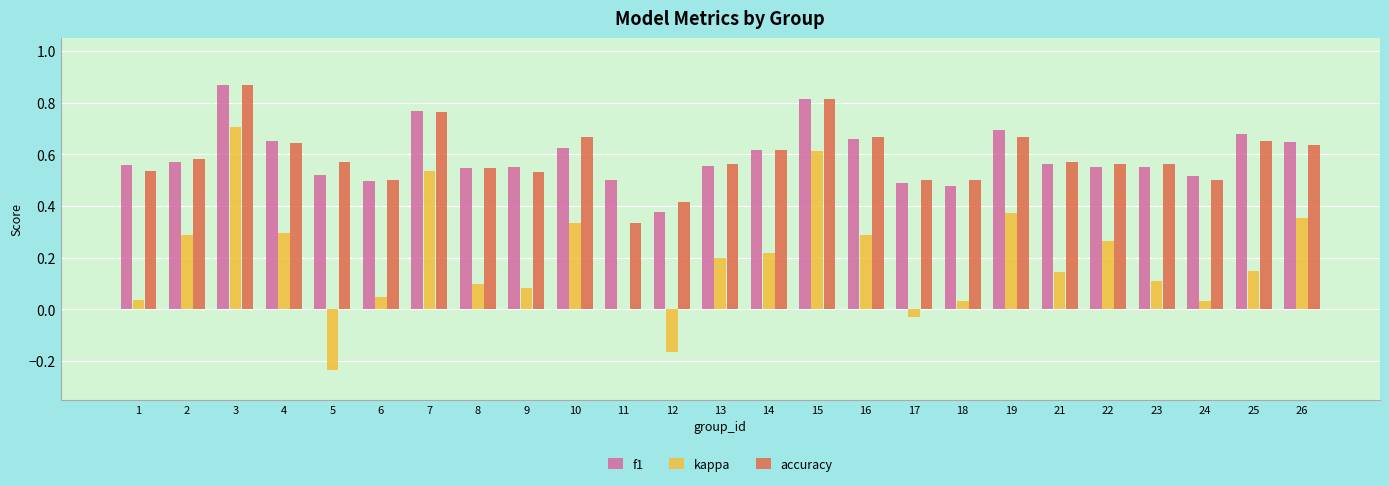

What is the sum of all f1 values?

14.8